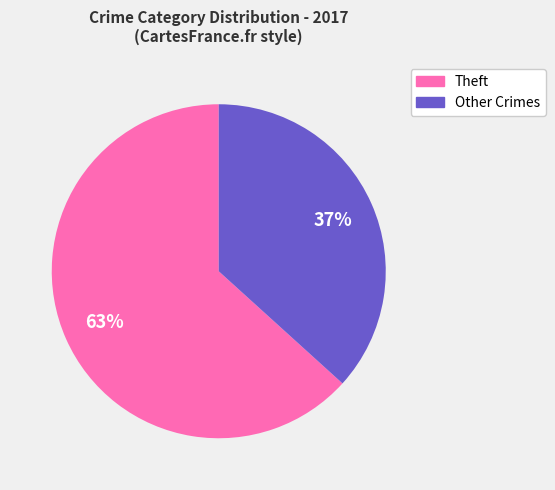

Is there a majority slice in this chart?

Yes